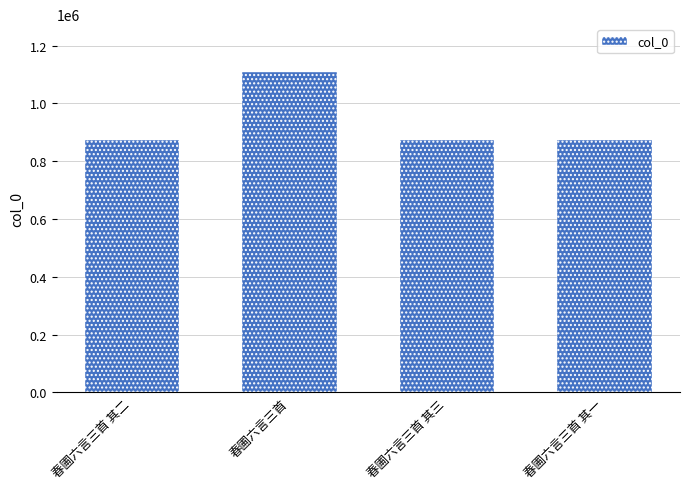

What is the difference between the maximum and minimum values?

234390